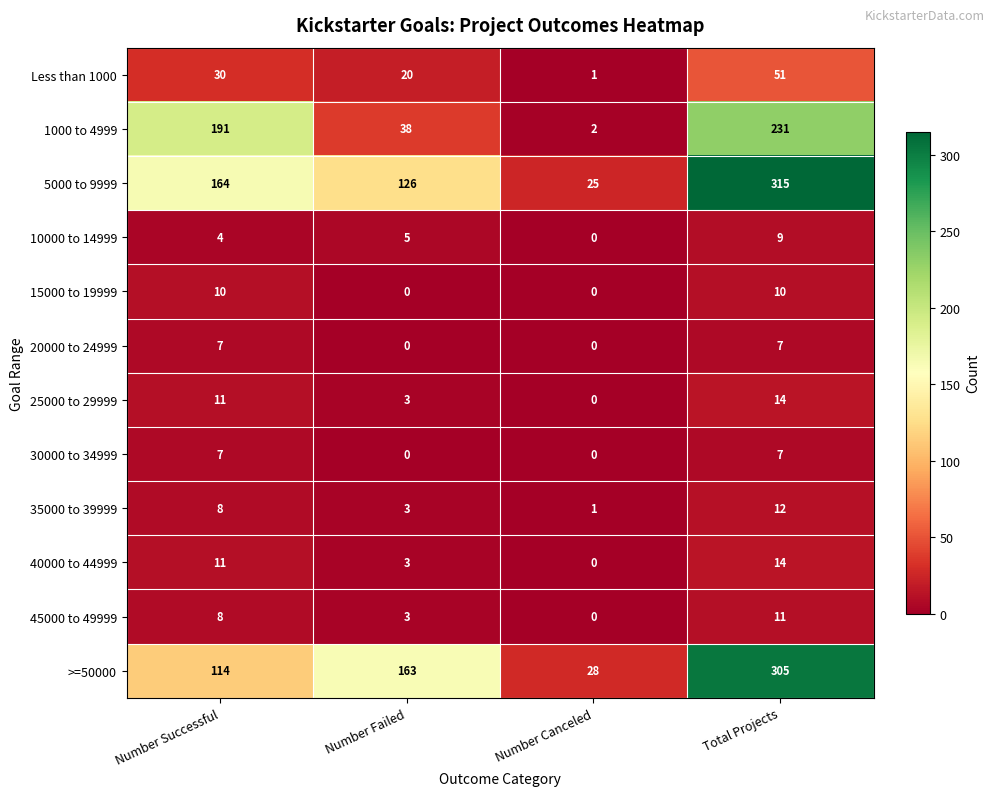

At which category is the sum across all series the highest?

Total Projects